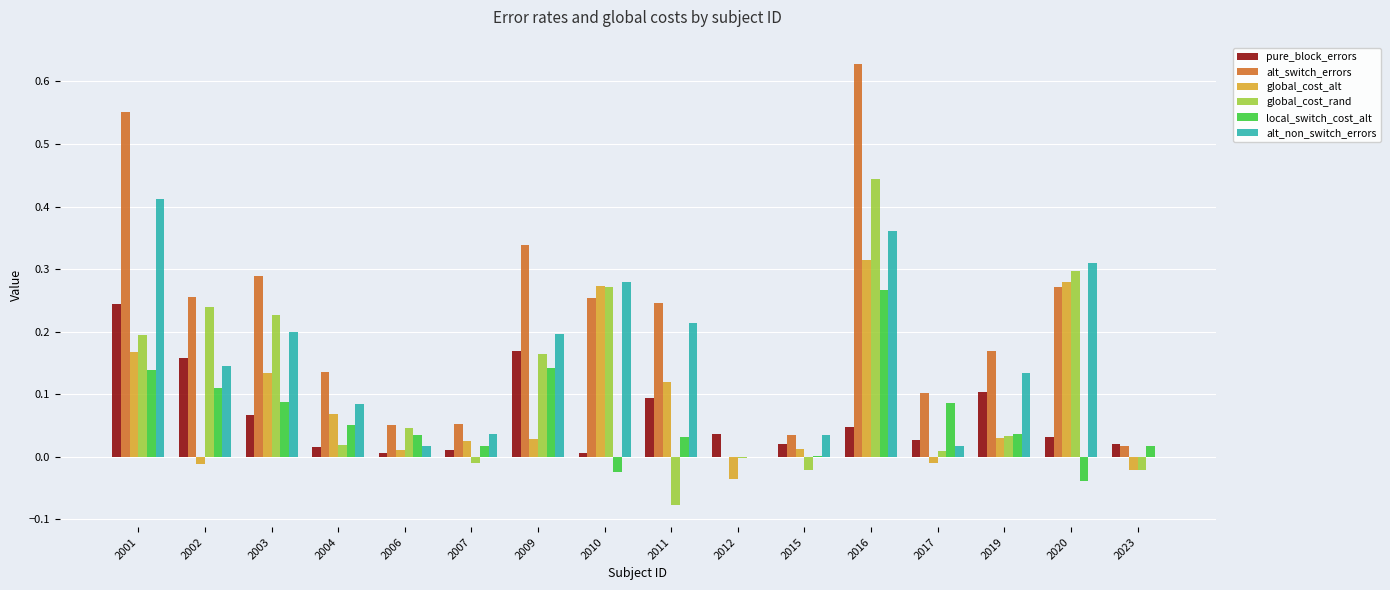

How many groups of bars are there?

16